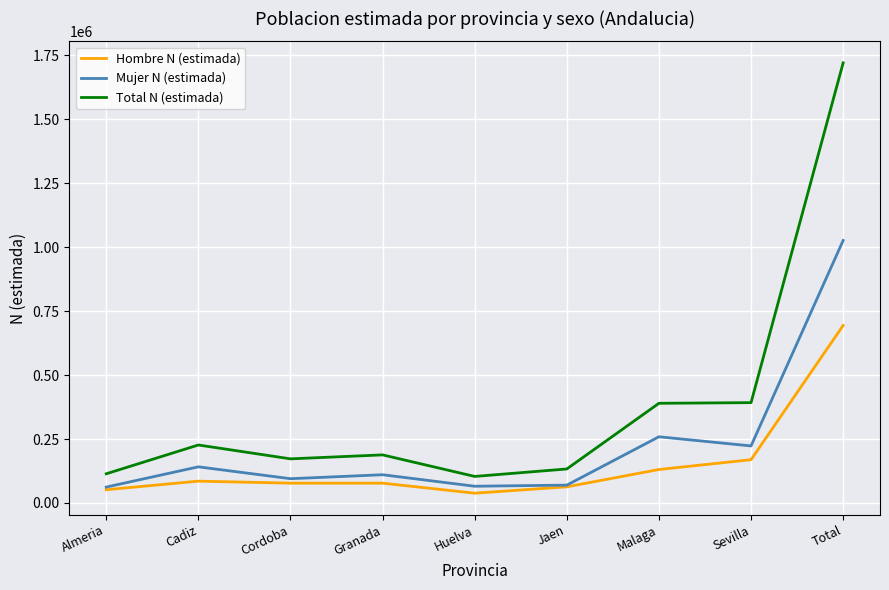

How many lines are shown in the chart?

3